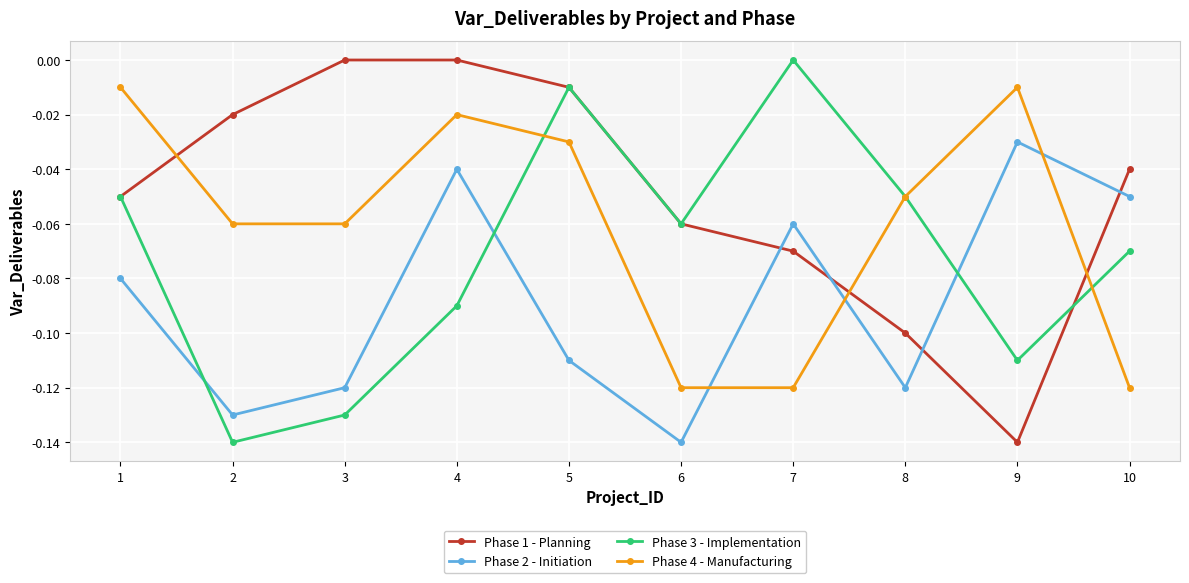

The value of Phase 3 - Implementation at 9 is -0.1. True or false?

True